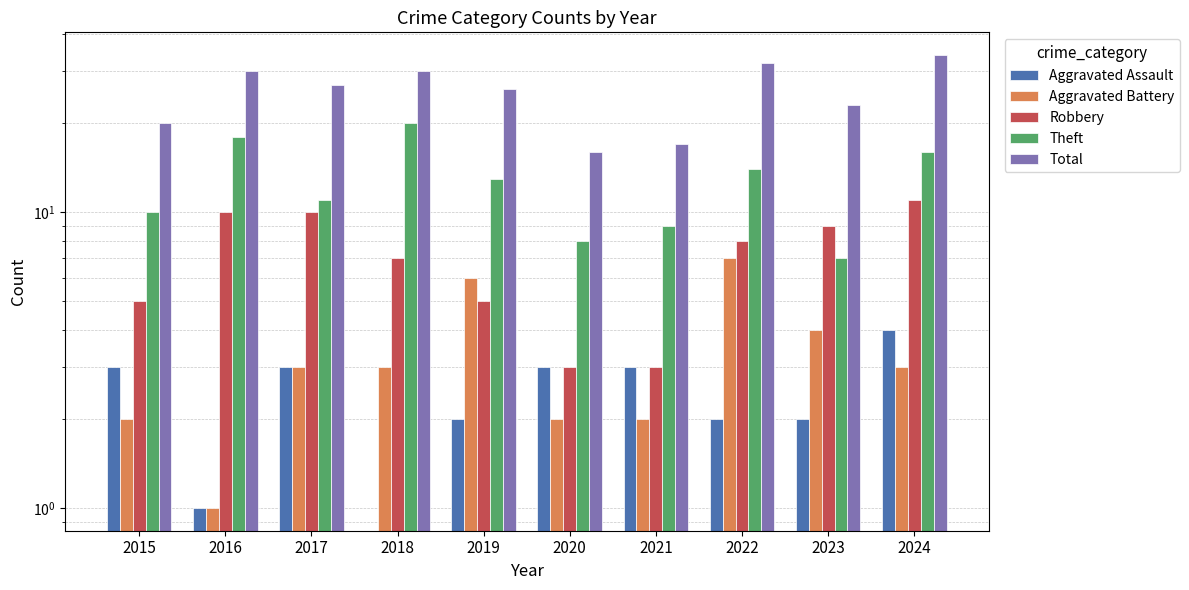

At which label does Robbery first exceed 8?

2016